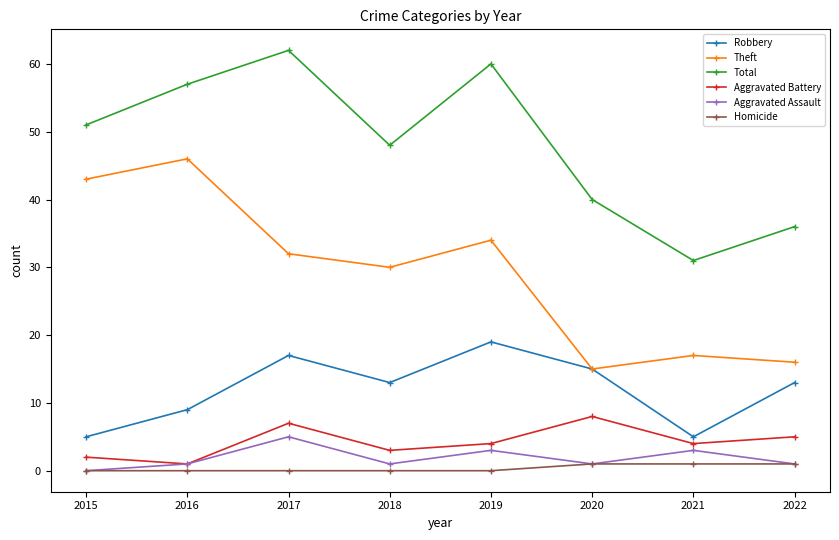

Which series changed the most between 2018 and 2021?

Total